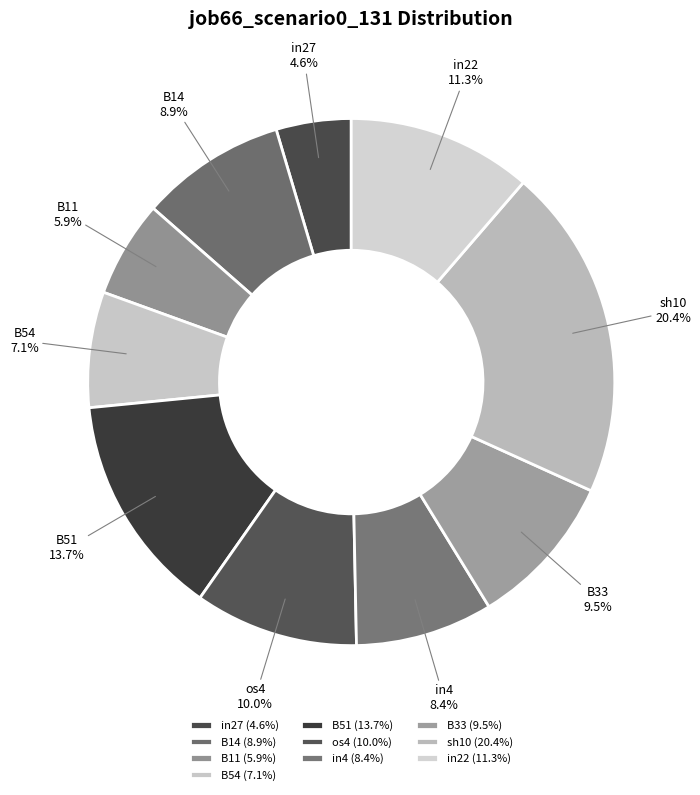

Is in22 the majority of the pie?

No